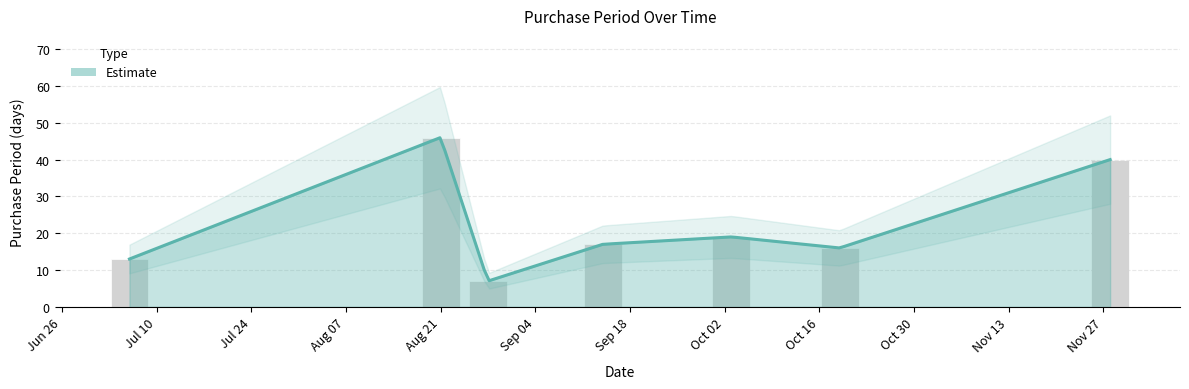

What is the label of the 3rd bar from the left?

2017-08-28